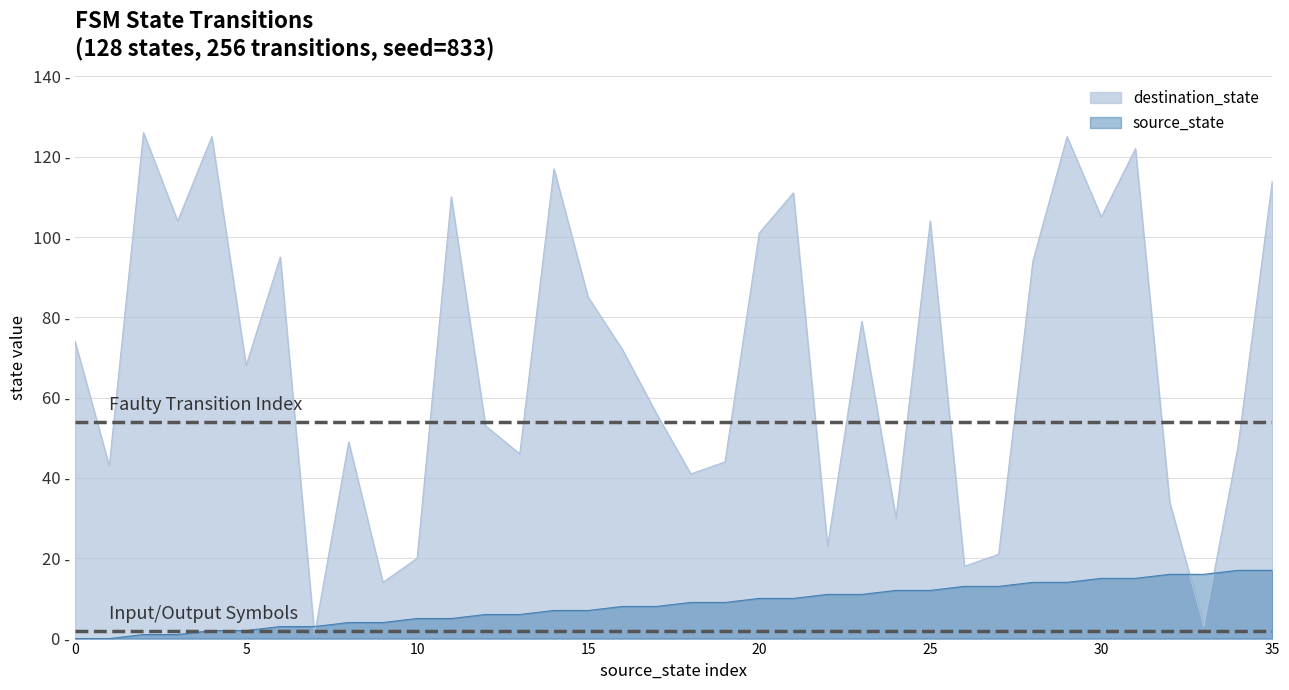

Reading left to right, list all the values displayed in this chart.

source_state: 0	0	1	1	2	2	3	3	4	4	5	5	6	6	7	7	8	8	9	9	10	10	11	11	12	12	13	13	14	14	15	15	16	16	17	17
destination_state: 74	43	126	104	125	68	95	1	49	14	20	110	53	46	117	85	72	56	41	44	101	111	23	79	30	104	18	21	94	125	105	122	34	3	48	114